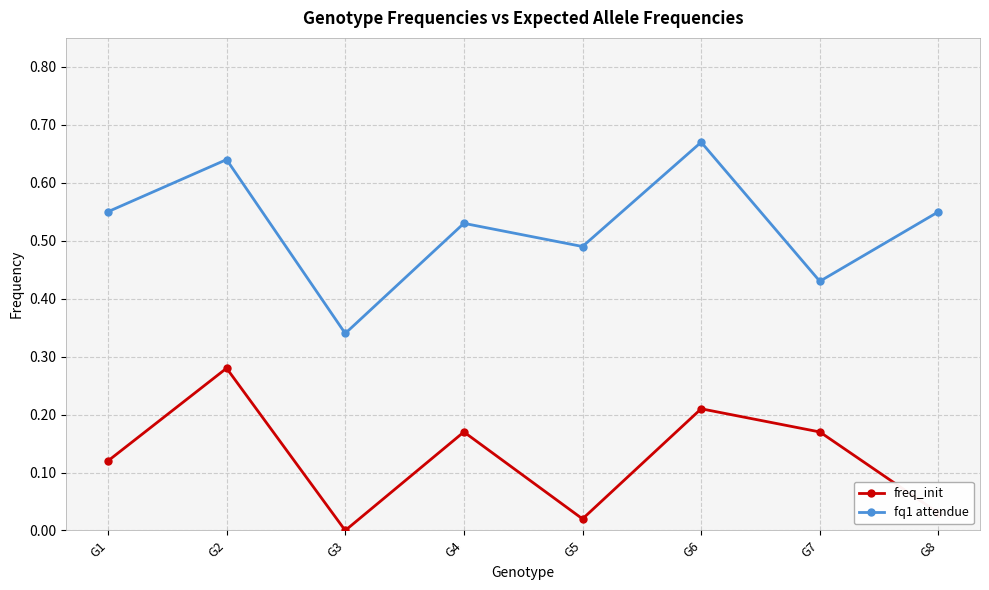

How many lines are shown in the chart?

2